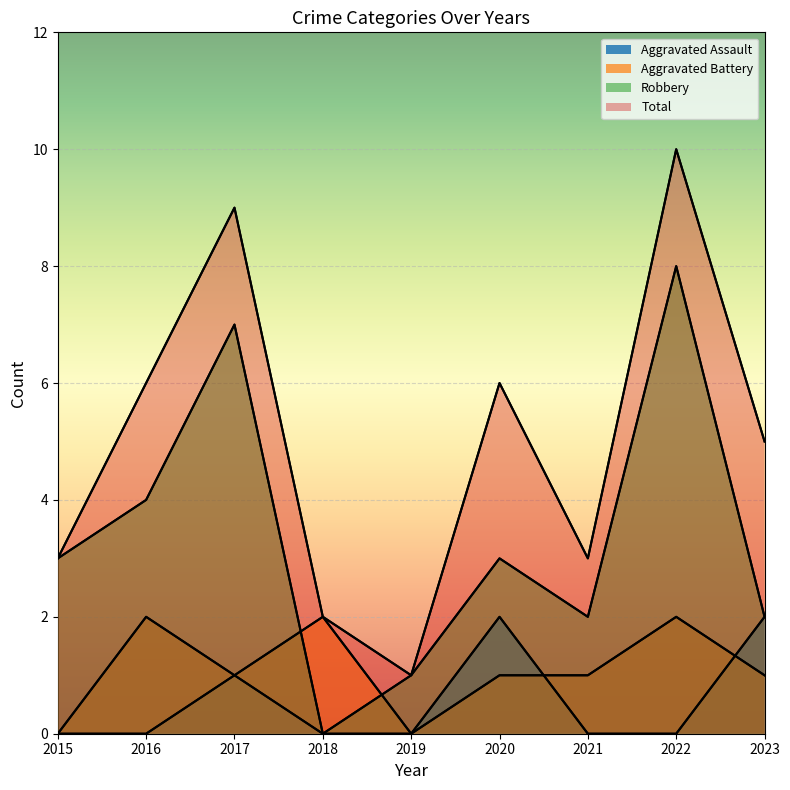

Rank the categories by Aggravated Battery value from lowest to highest.

2015, 2019, 2017, 2020, 2021, 2023, 2016, 2018, 2022